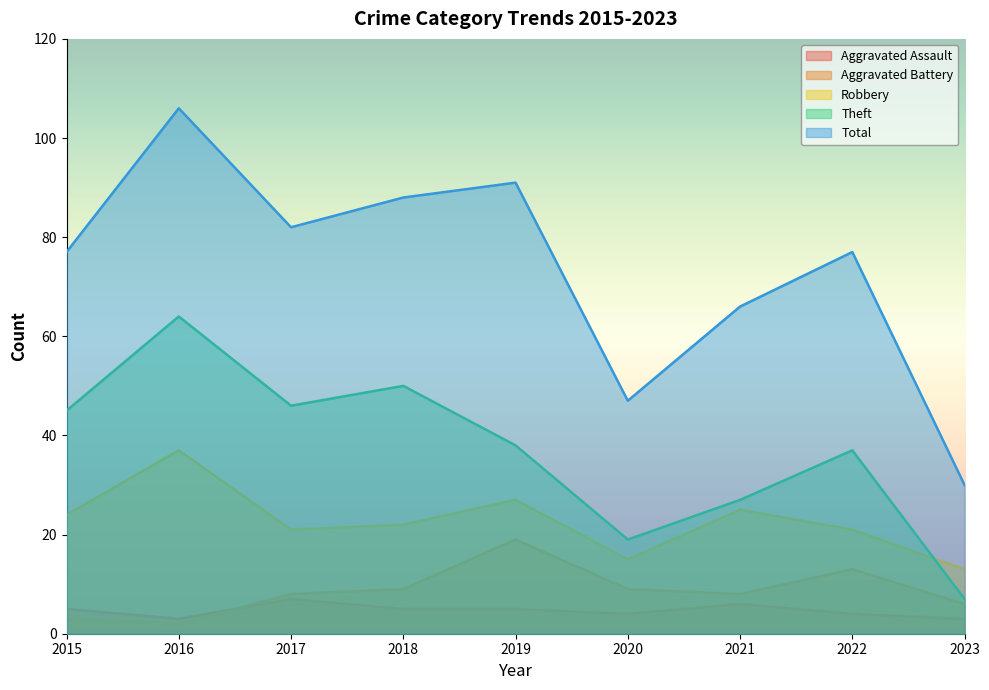

Rank the categories by Robbery value from lowest to highest.

2023, 2020, 2017, 2022, 2018, 2015, 2021, 2019, 2016